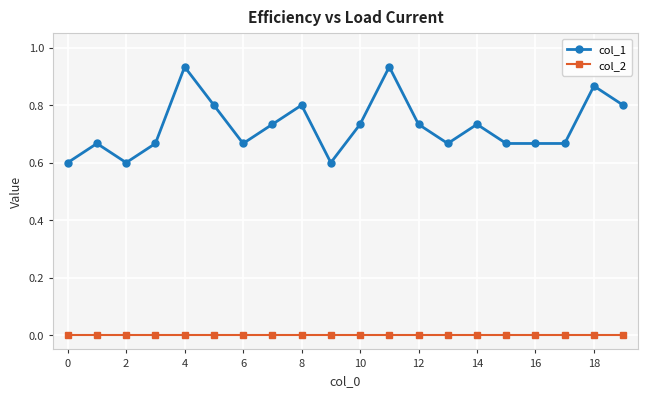

List the series in order of their peak value, lowest first.

col_2, col_1